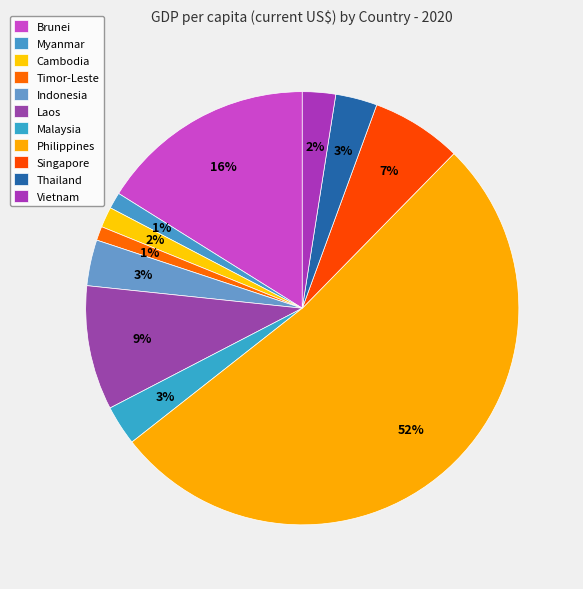

To the nearest percent, what is the difference between the Singapore and Malaysia slice percentages?

4%